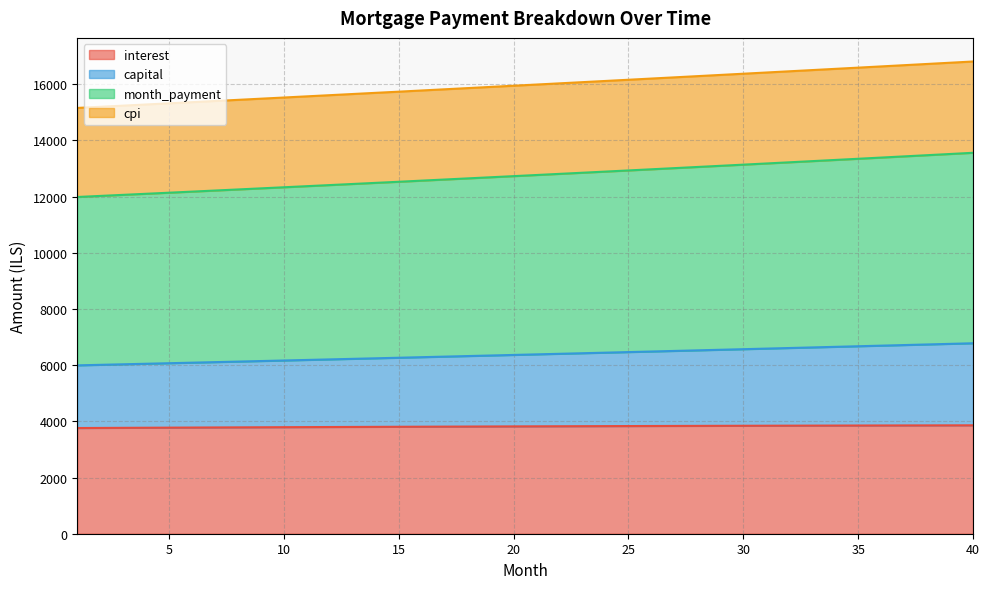

True or false: cpi and interest intersect in this chart.

False